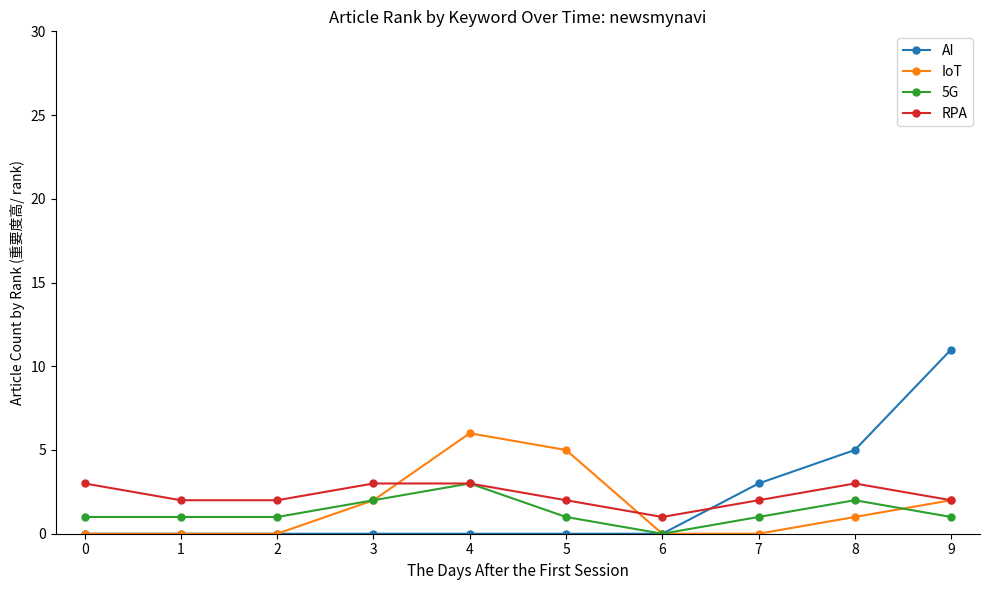

Where do AI and RPA first cross each other?

6 and 7